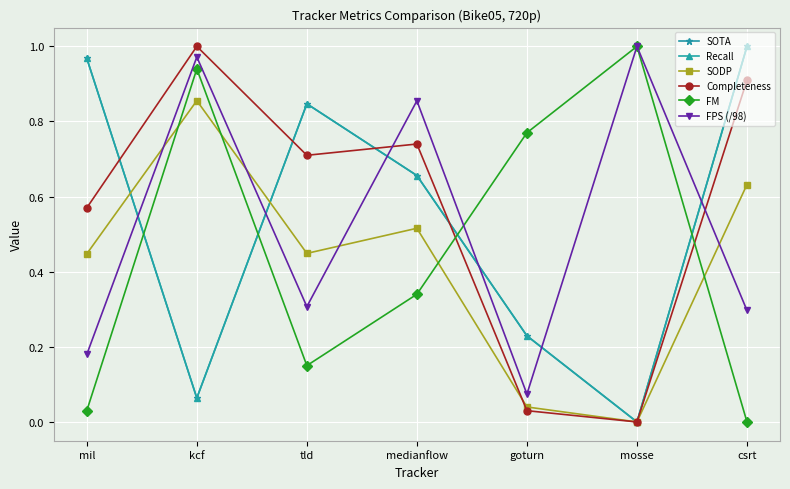

Is this an area chart (filled region under the line)?

No